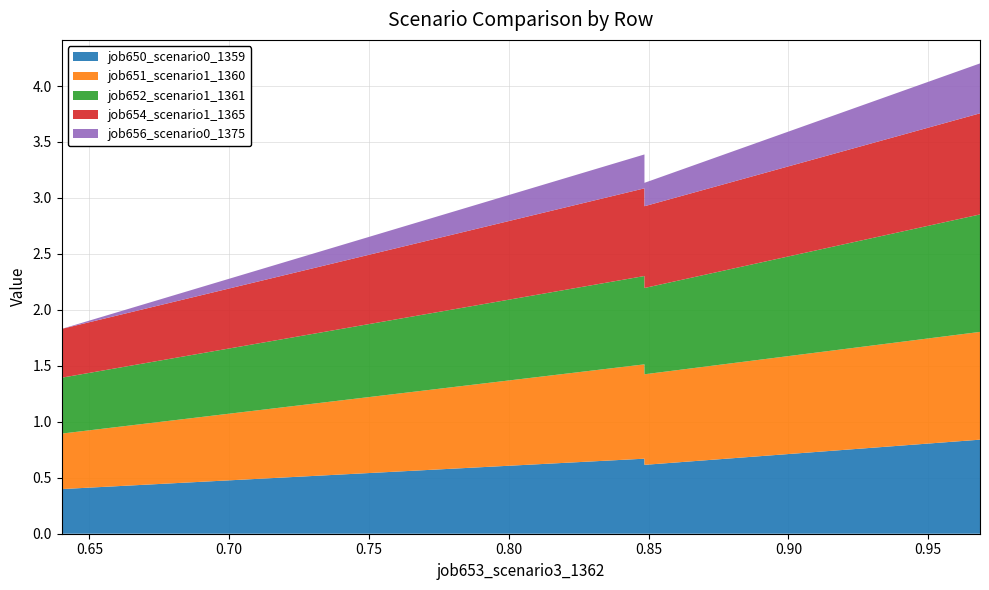

Reading left to right, what are all the values shown in this chart?

job650_scenario0_1359: 0.4	0.7	0.6	0.6	0.8
job651_scenario1_1360: 0.5	0.8	0.7	0.8	1.0
job652_scenario1_1361: 0.5	0.8	0.7	0.8	1.0
job654_scenario1_1365: 0.4	0.8	0.7	0.7	0.9
job656_scenario0_1375: 0.0	0.3	0.2	0.2	0.4